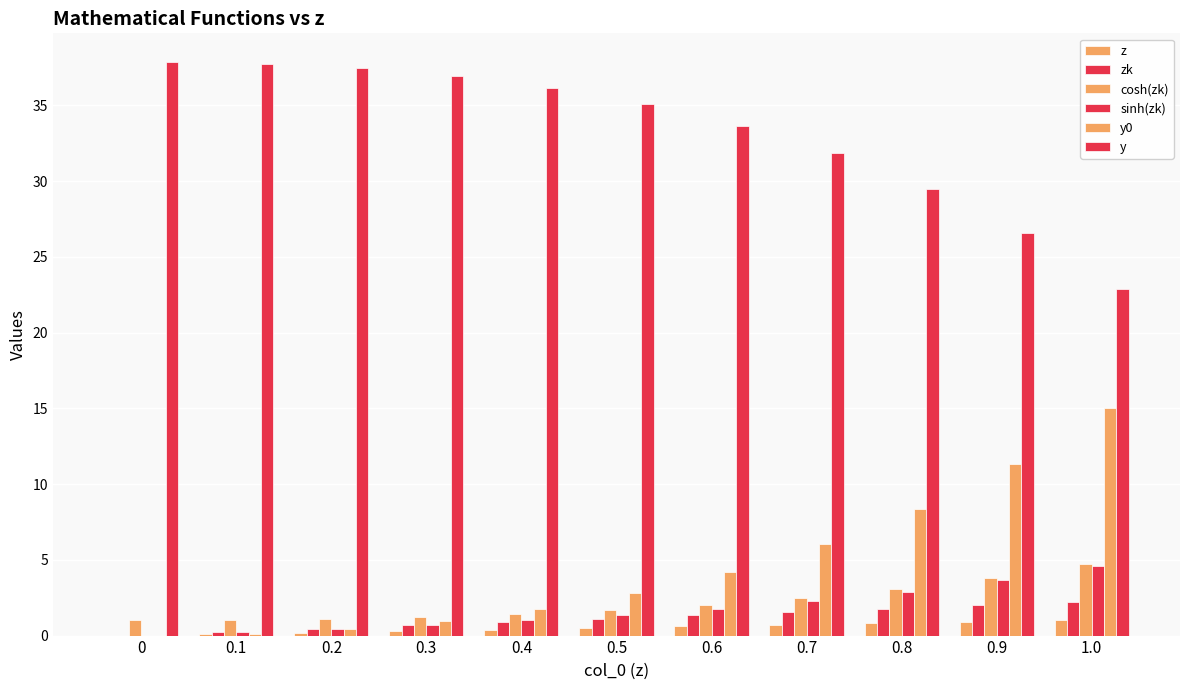

Are the bars horizontal?

No